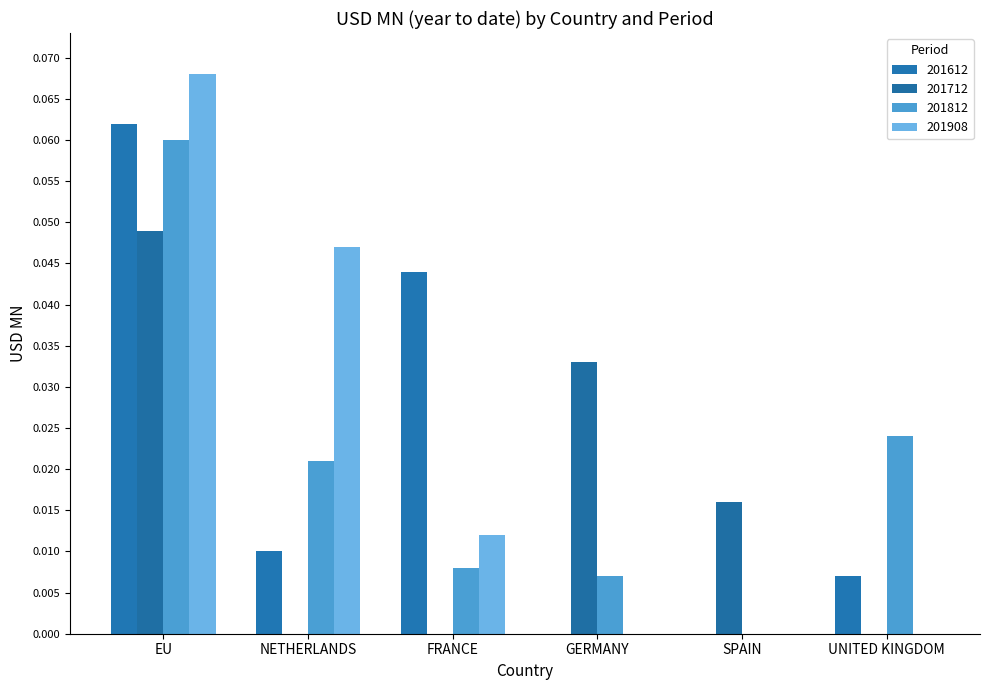

What value does the 201908 series have at EU?

0.1